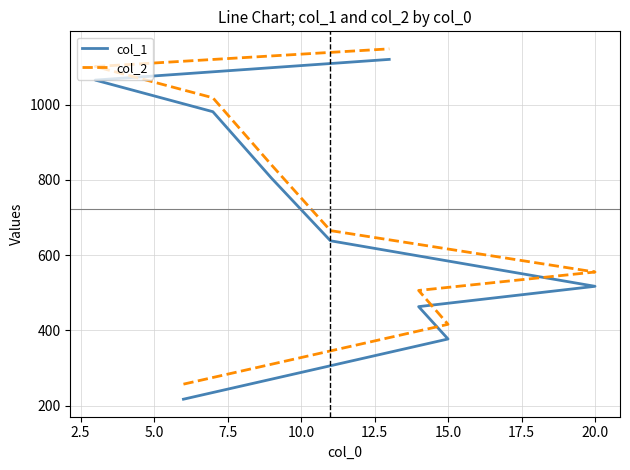

How many series are shown in this chart?

2